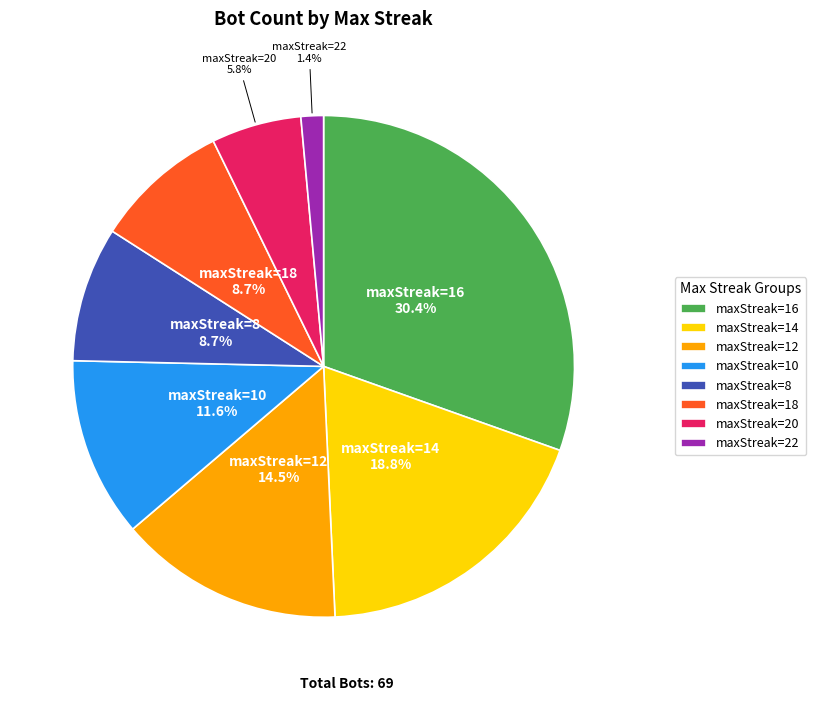

To the nearest percent, what is the average slice percentage?

12%